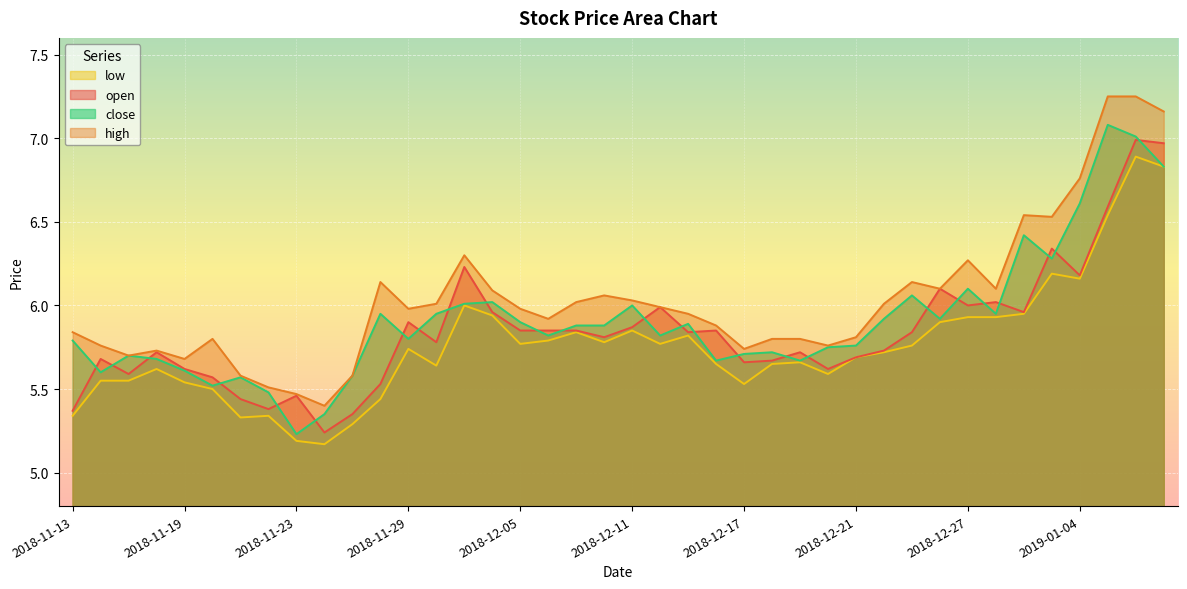

How many interior local peaks does the high series have?

8